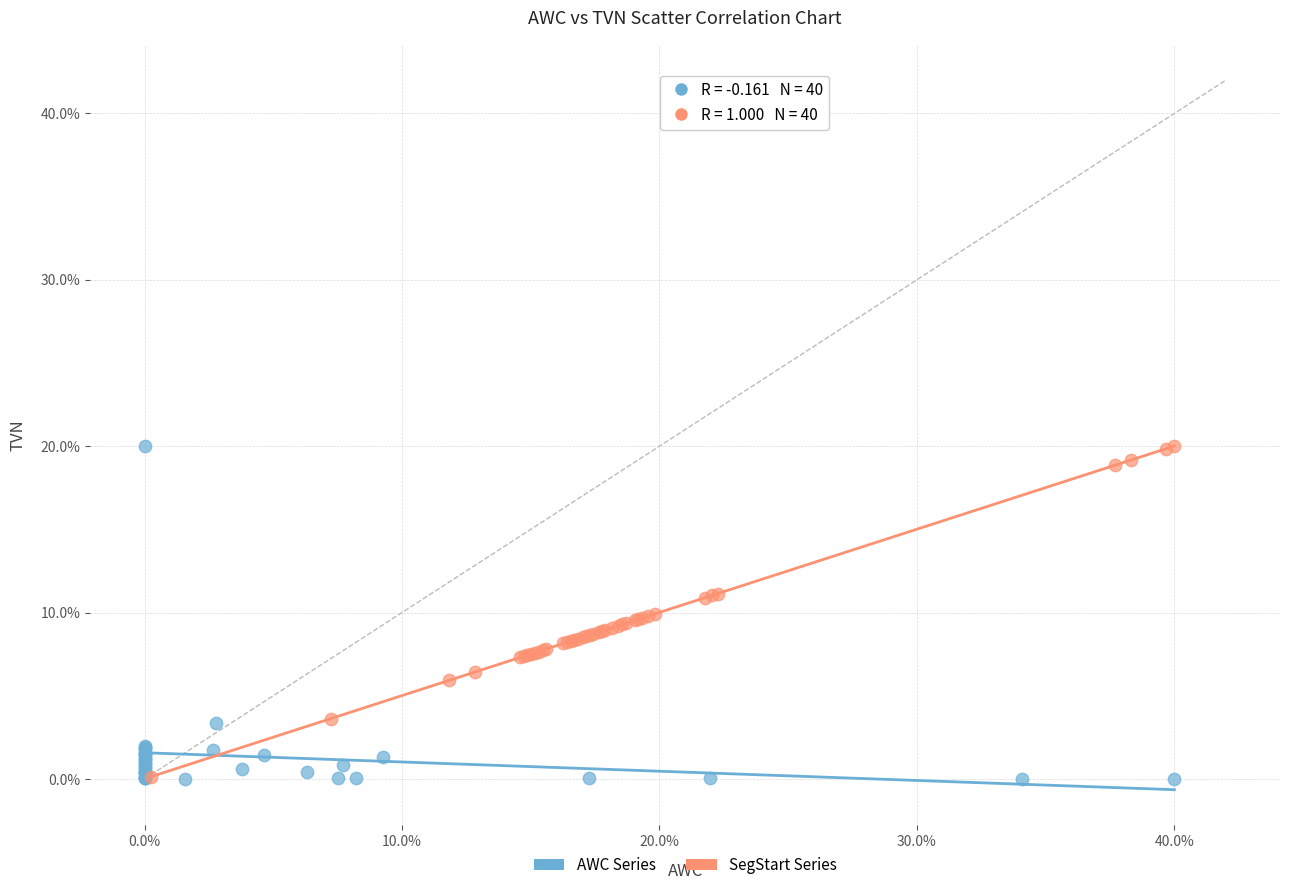

What are all the series names shown in the legend?

AWC Series, SegStart Series